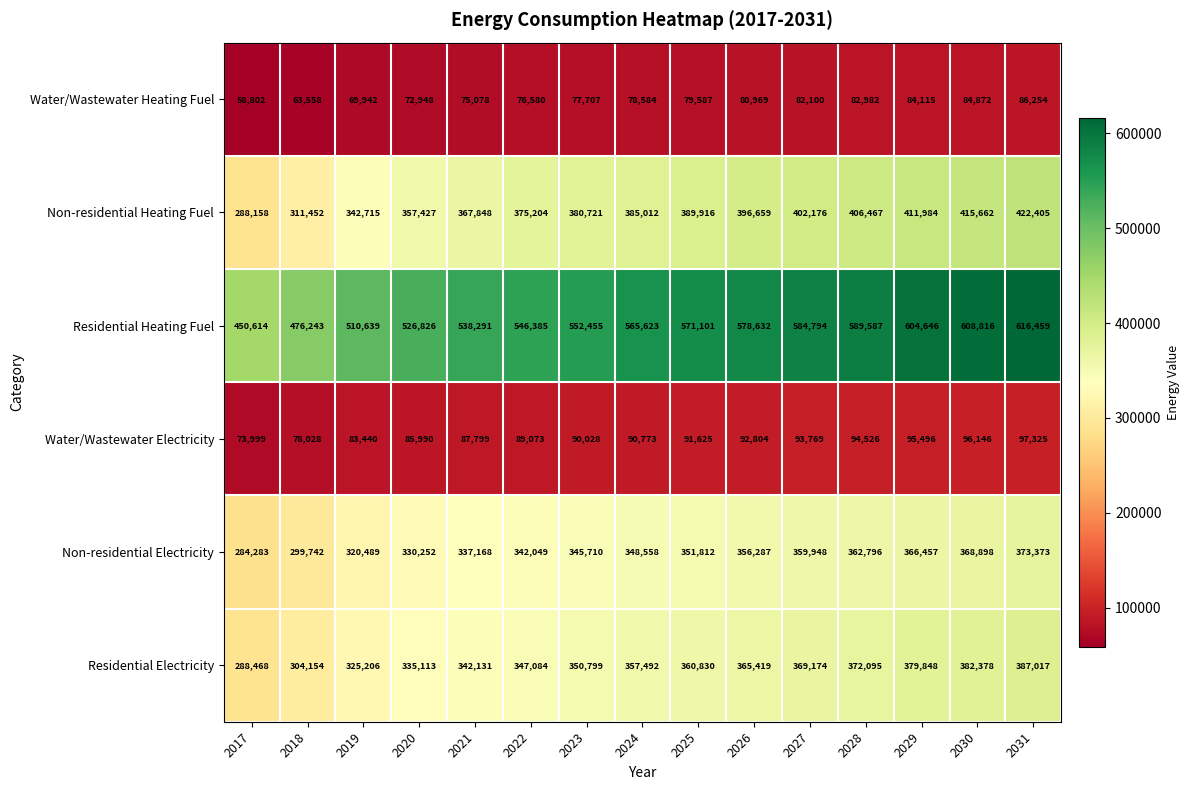

What is the total value across all series at 2029?

1942546